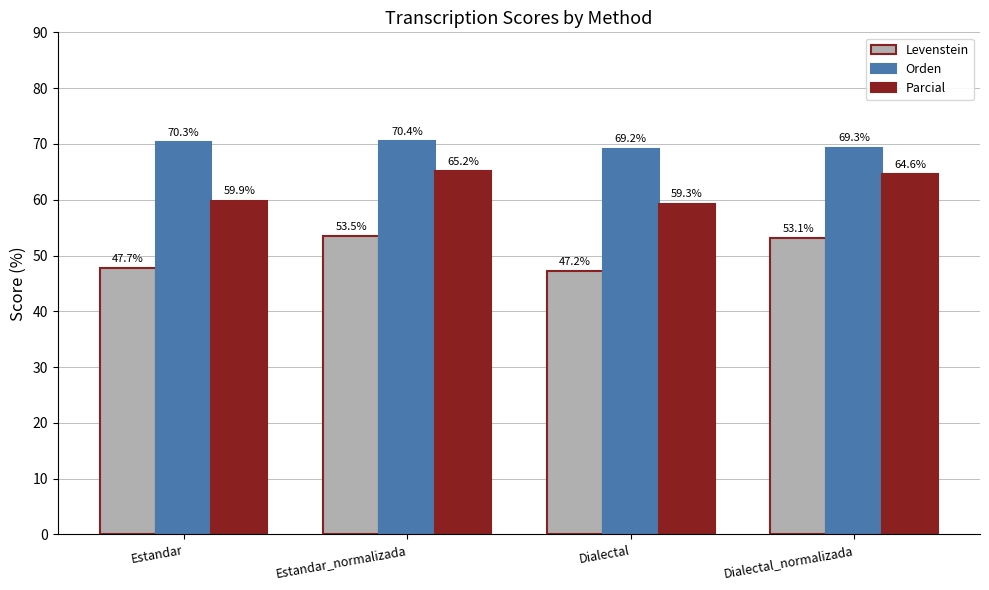

Which series changed the most between Estandar and Dialectal?

Orden